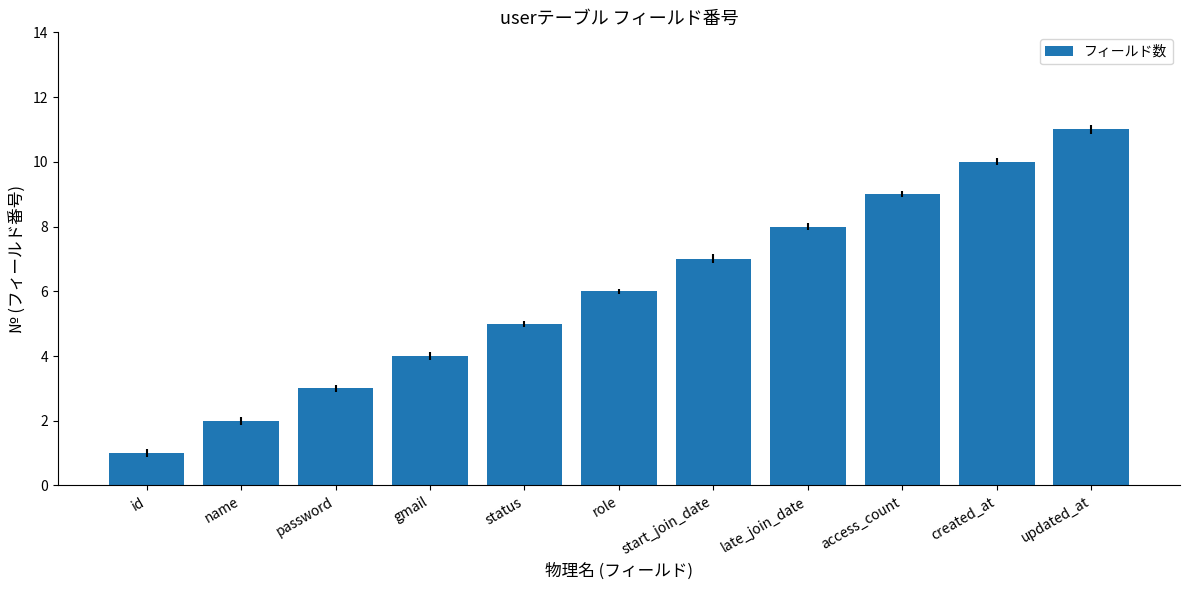

The value at role is 6. True or false?

True